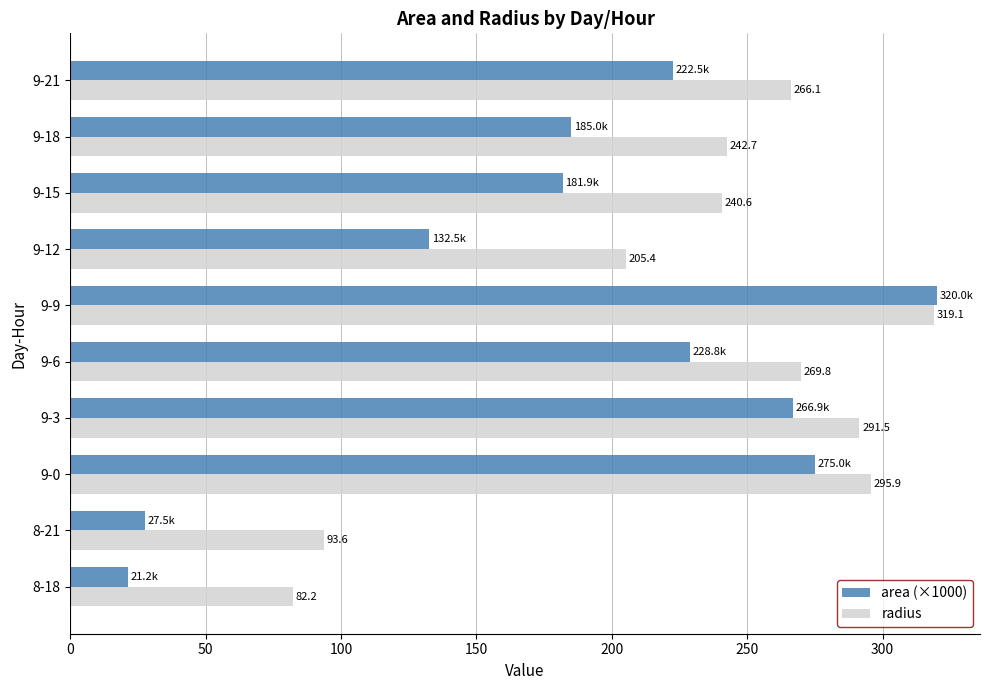

The area (×1000) series shows 21.2 at 8-18. True or false?

True